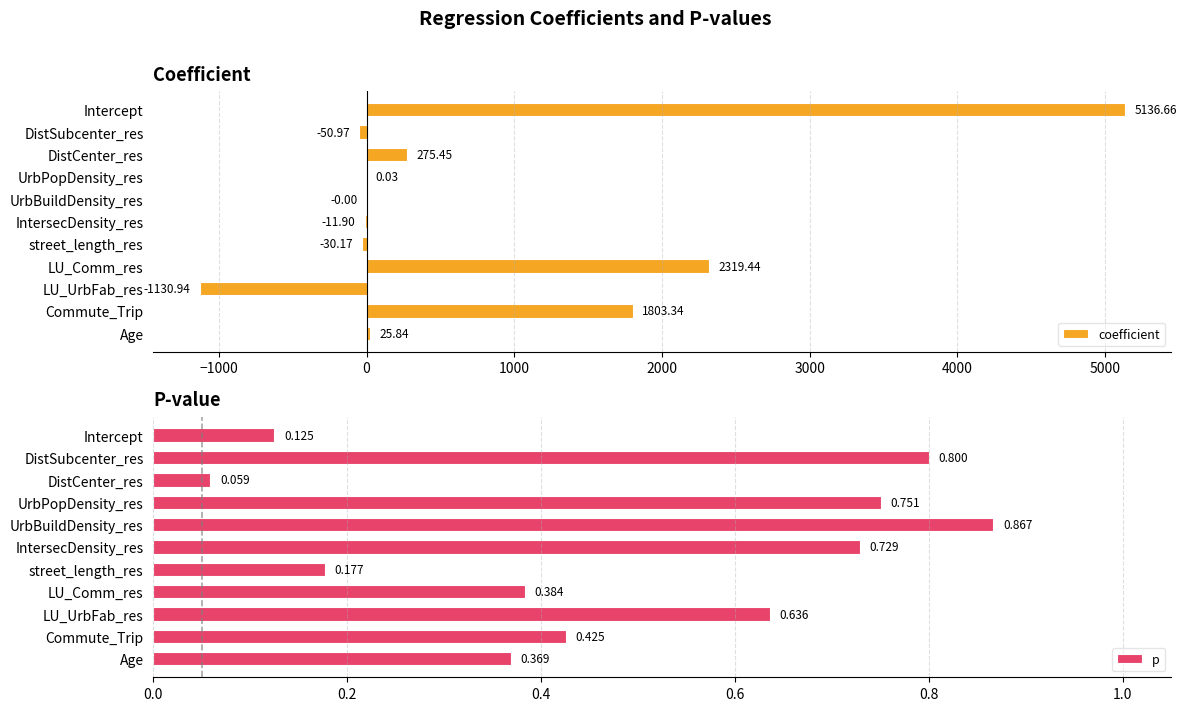

What is the sum of all coefficient values?

8336.8